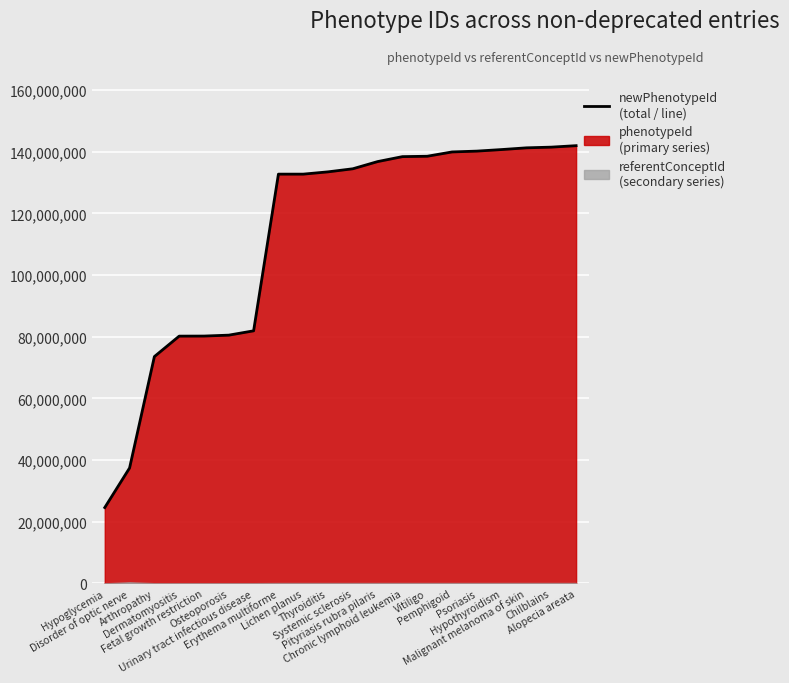

Rank the categories by value from highest to lowest.

Alopecia areata, Chilblains, Malignant melanoma of skin, Hypothyroidism, Psoriasis, Pemphigoid, Vitiligo, Chronic lymphoid leukemia, Pityriasis rubra pilaris, Systemic sclerosis, Thyroiditis, Lichen planus, Erythema multiforme, Urinary tract infectious disease, Osteoporosis, Fetal growth restriction, Dermatomyositis, Arthropathy, Disorder of optic nerve, Hypoglycemia